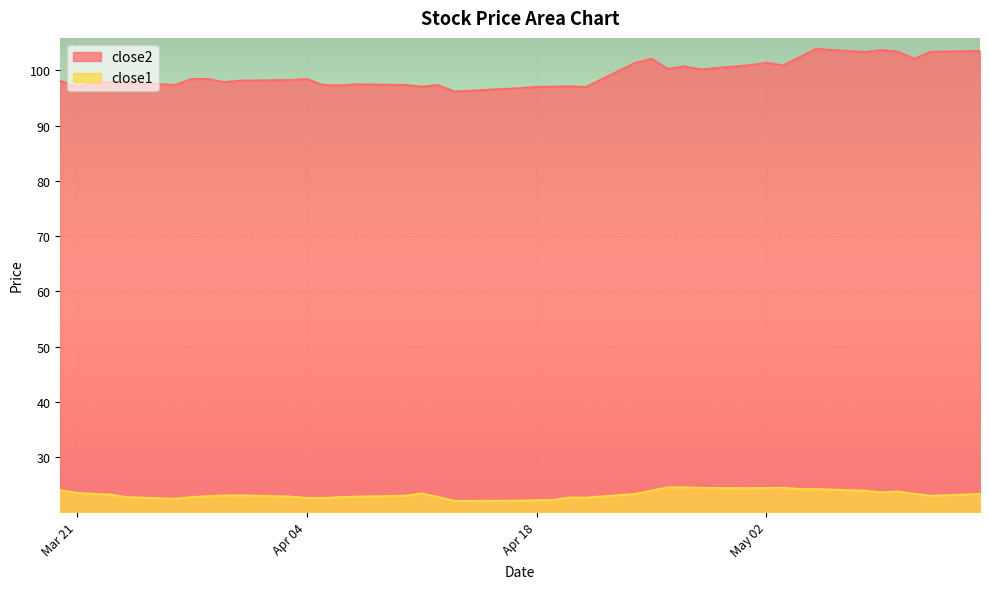

What is the difference between the maximum and minimum values in the close1 series?

2.5